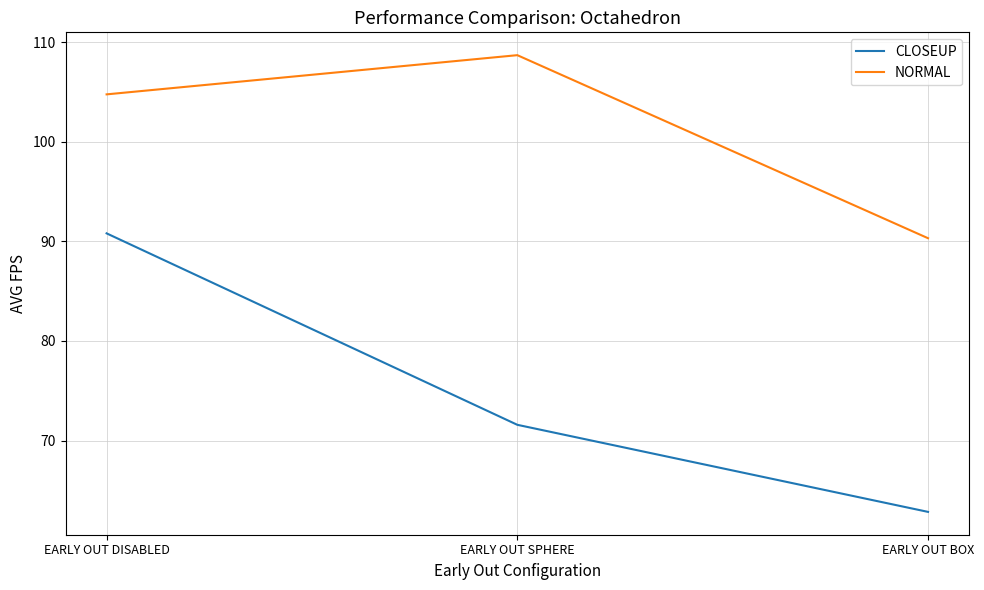

List the series in order of their peak value, lowest first.

CLOSEUP, NORMAL